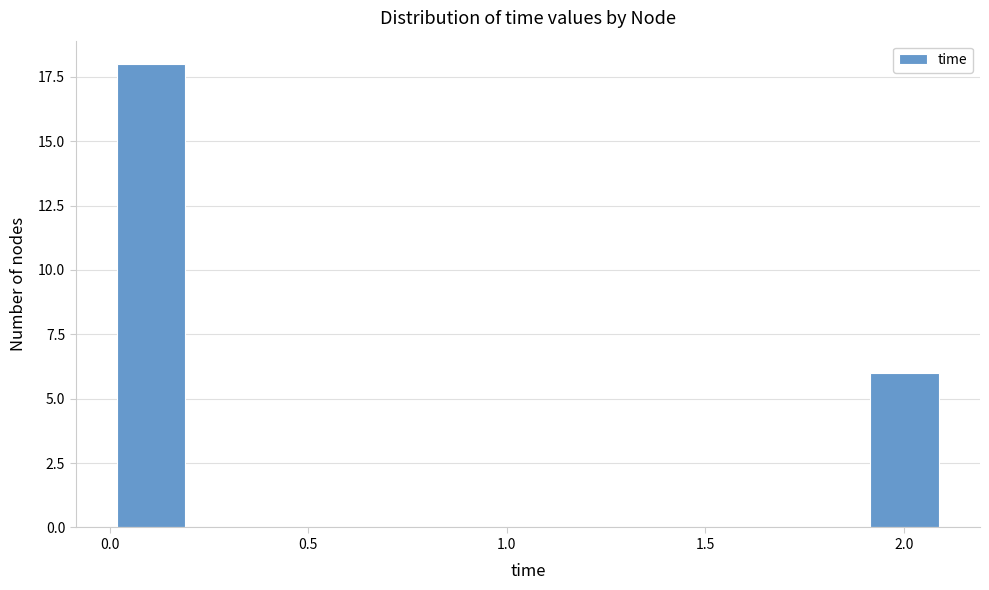

Read against the x-axis, roughly where is the centre of the tallest bar?

0.10